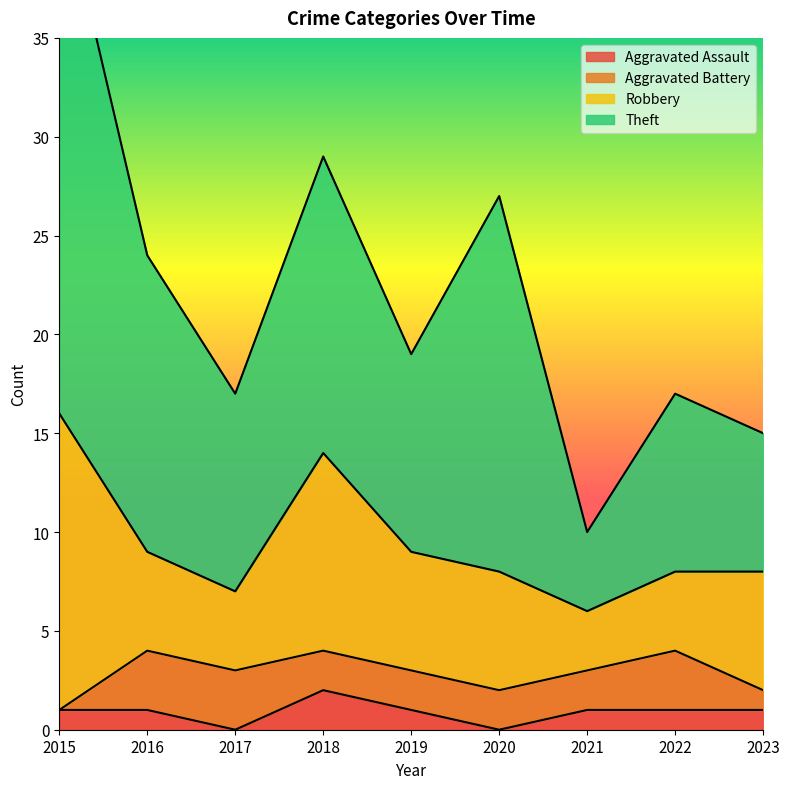

What is the spread (max minus min) of values at 2023?

6